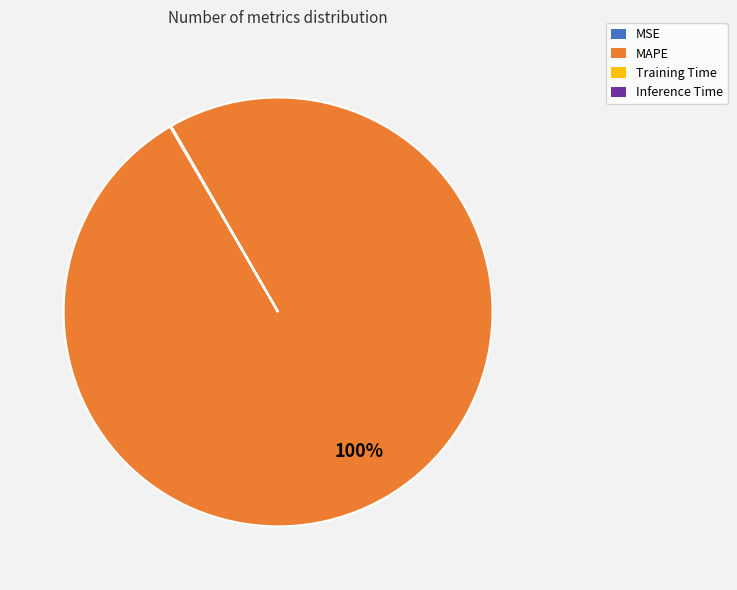

Is there a majority slice in this chart?

Yes